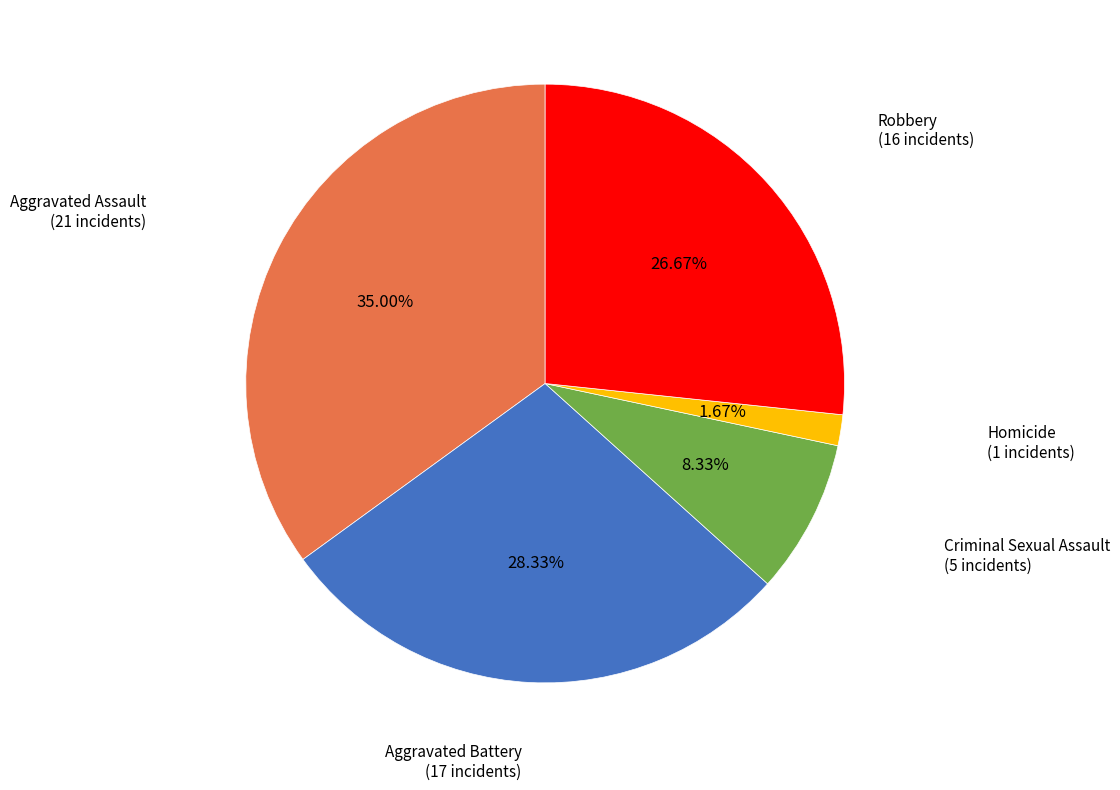

Does Aggravated Assault represent more than half of the total?

No